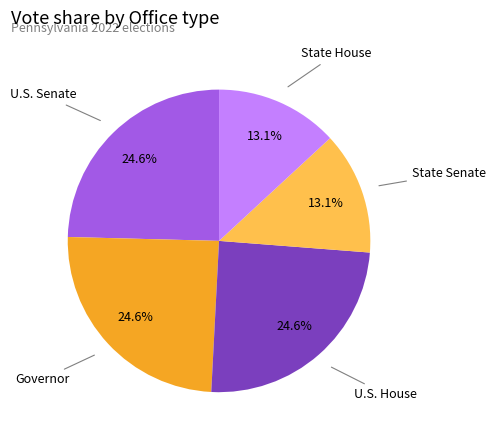

Is there a majority slice in this chart?

No